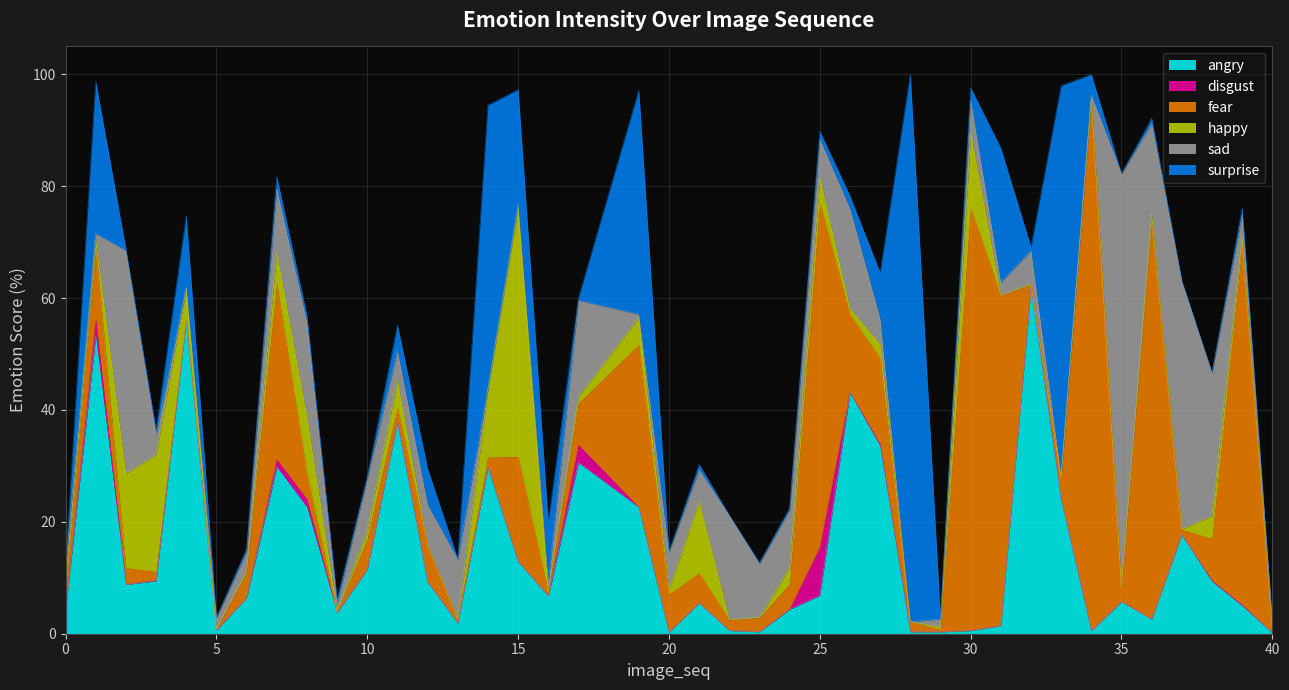

Read the angry value at 31.

1.4